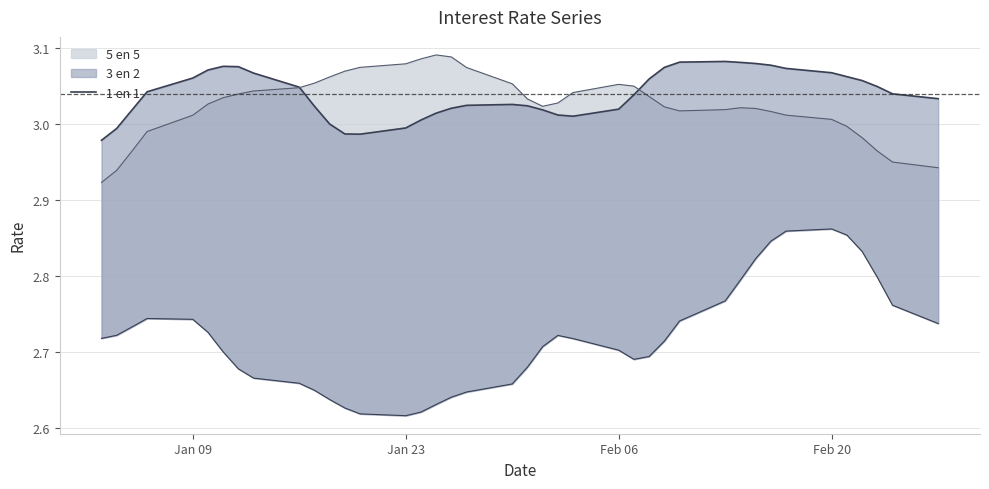

Does the chart display data point markers on the line(s)?

No